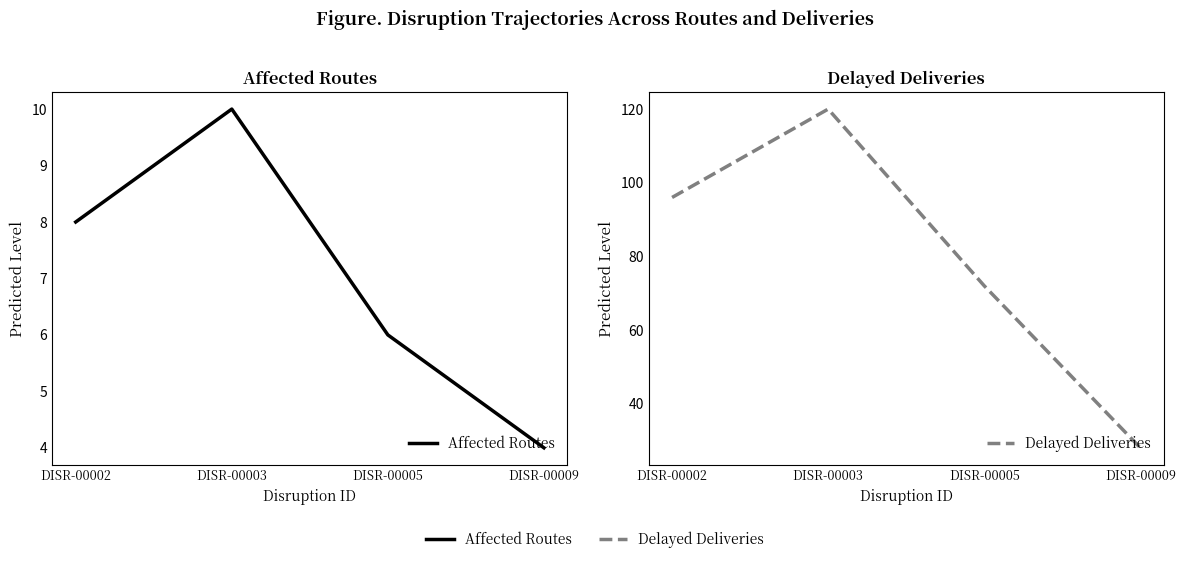

At which category is the sum across all series the highest?

DISR-00003